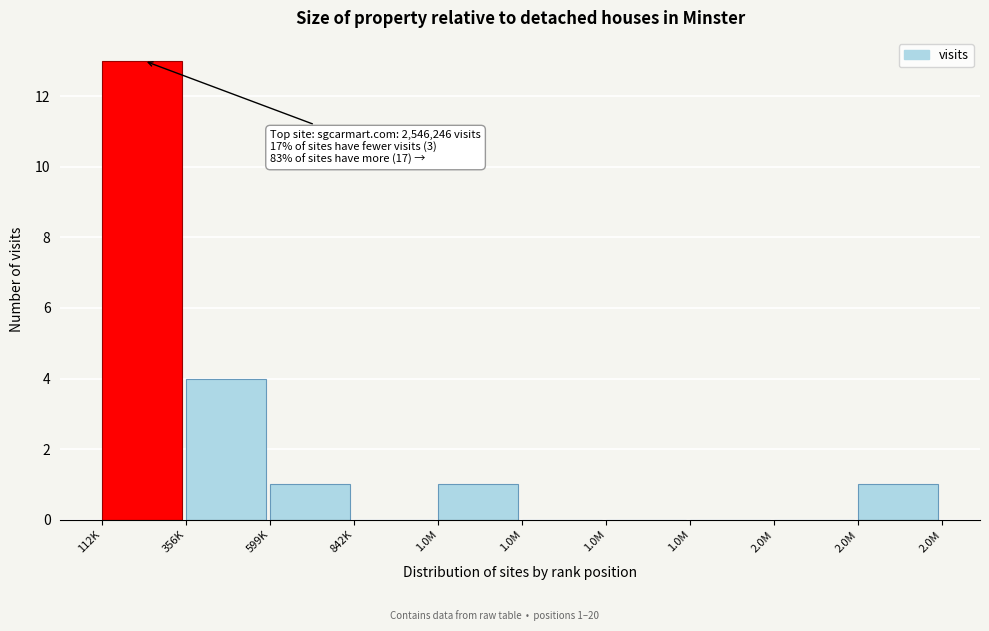

How many data points does each series have?

10